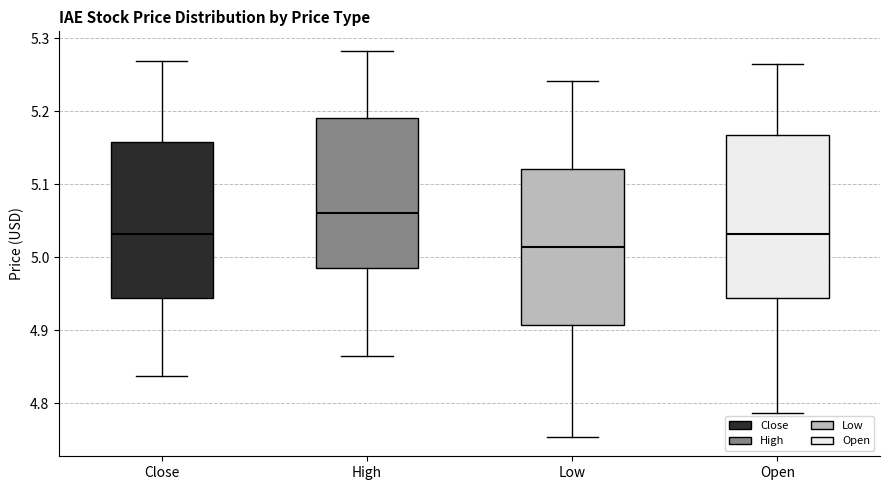

Reading left to right, read every box against the y-axis: the position of its median line, the range the box covers, and the ends of its whiskers. The values are not printed on the chart, so give them approximately, as read against the axis.

Close: median 5.03, box 4.94 to 5.16, whiskers 4.84 to 5.27
High: median 5.06, box 4.99 to 5.19, whiskers 4.87 to 5.28
Low: median 5.01, box 4.91 to 5.12, whiskers 4.75 to 5.24
Open: median 5.03, box 4.94 to 5.17, whiskers 4.79 to 5.26